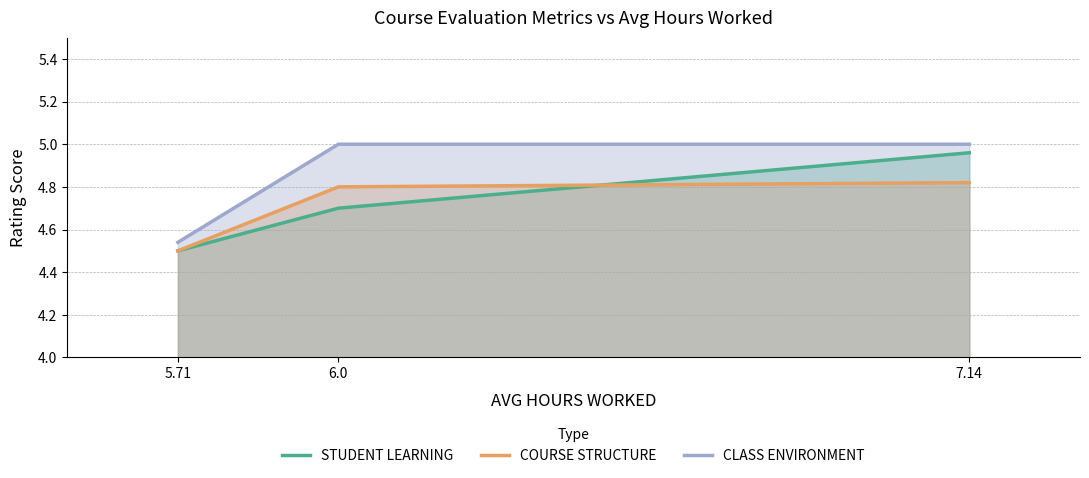

At which category does the chart reach its minimum across all series?

5.71